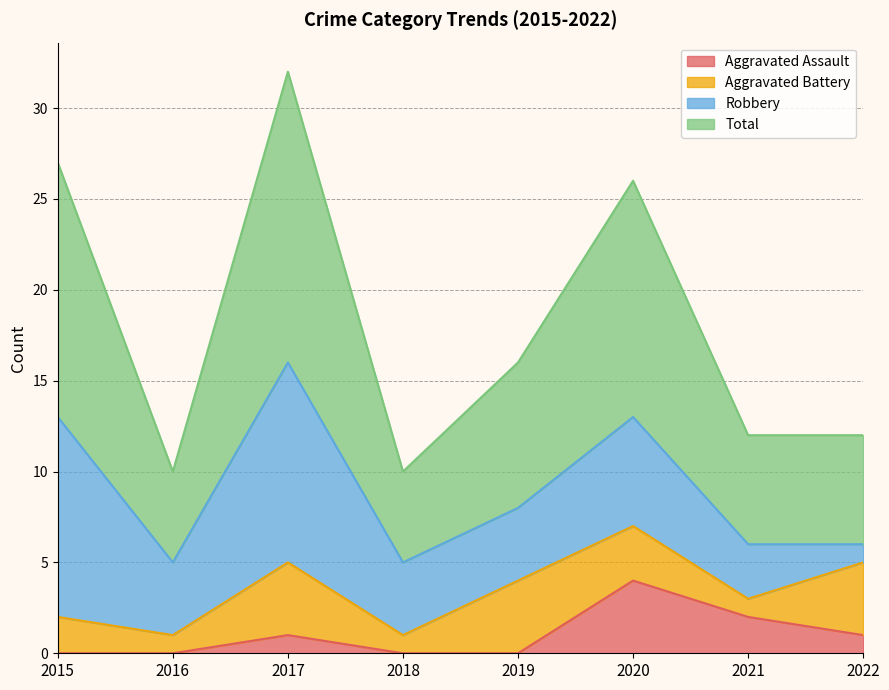

Which category has the highest value in the Aggravated Assault series?

2020